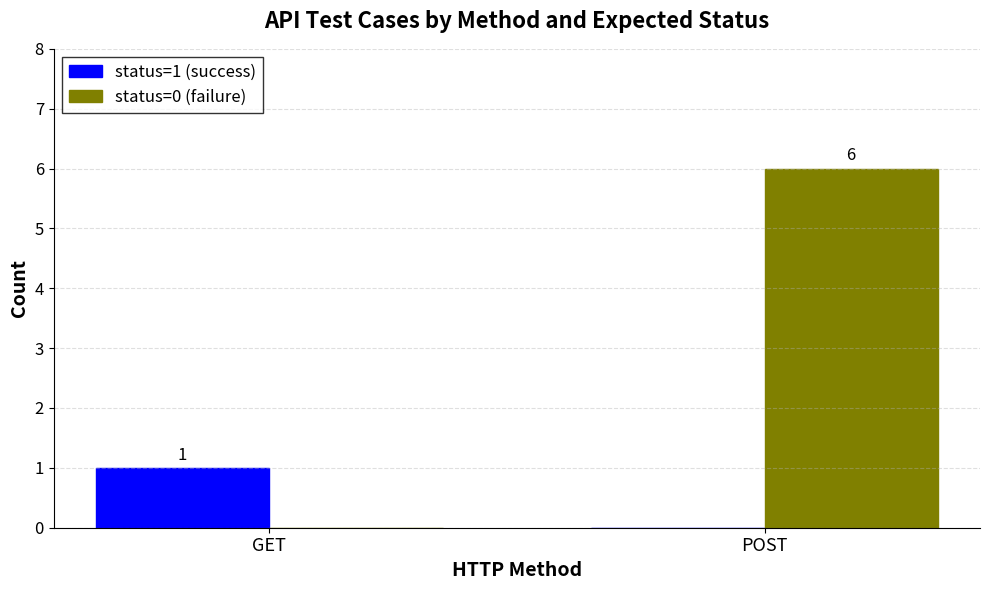

The value of status=1 (success) at GET is 1. True or false?

True